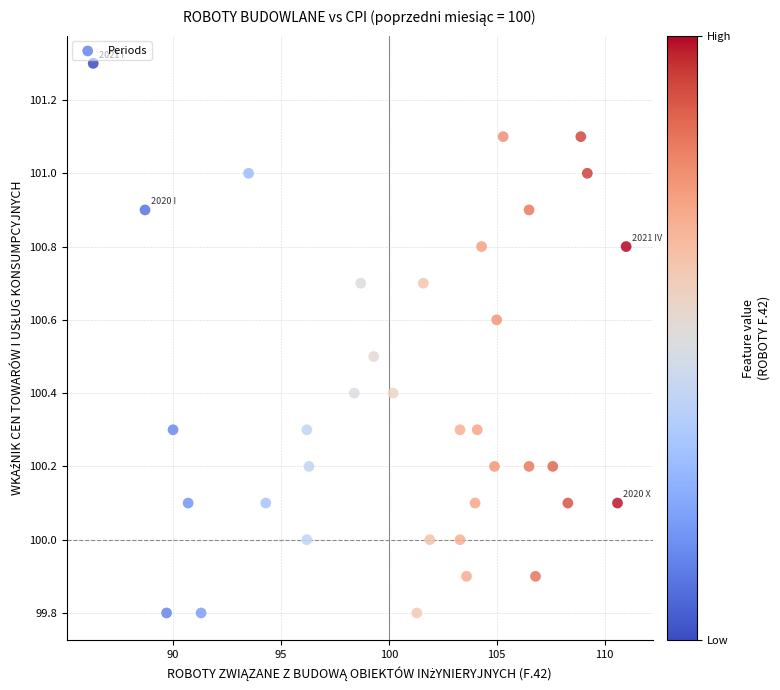

What is the range of Y values (max minus min)?

1.5